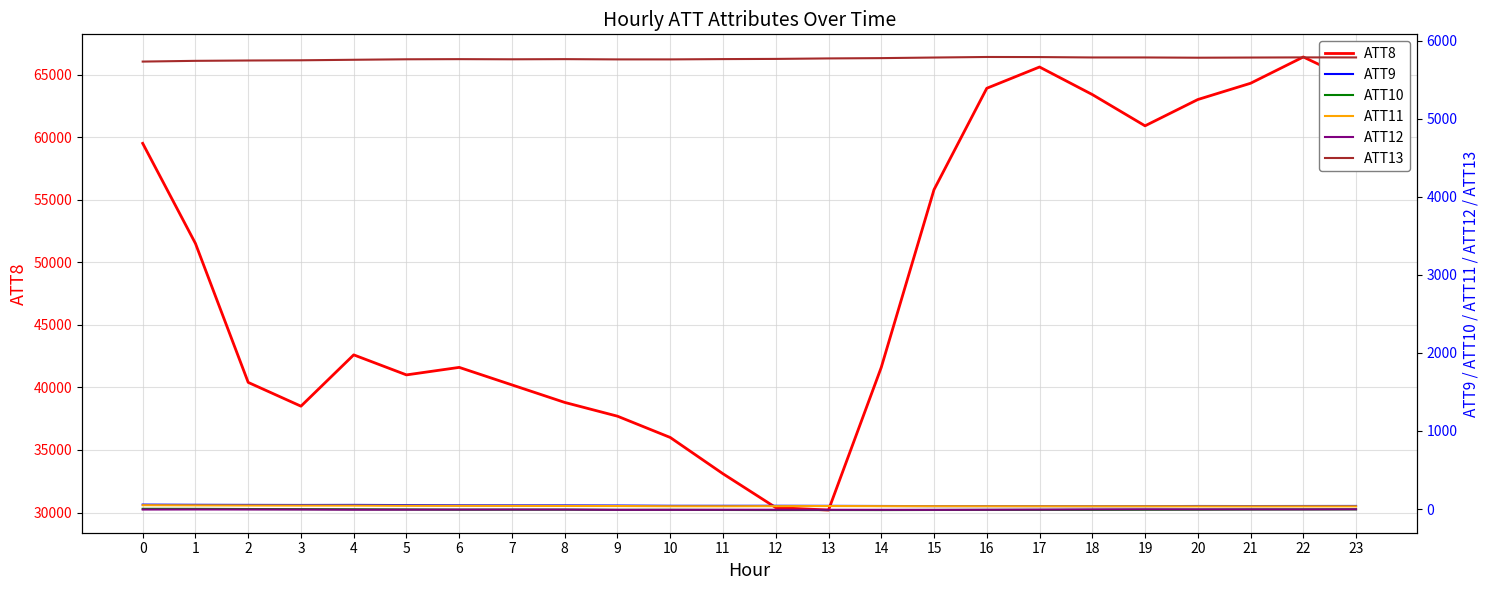

How many values in the ATT8 series are below 42600?

12